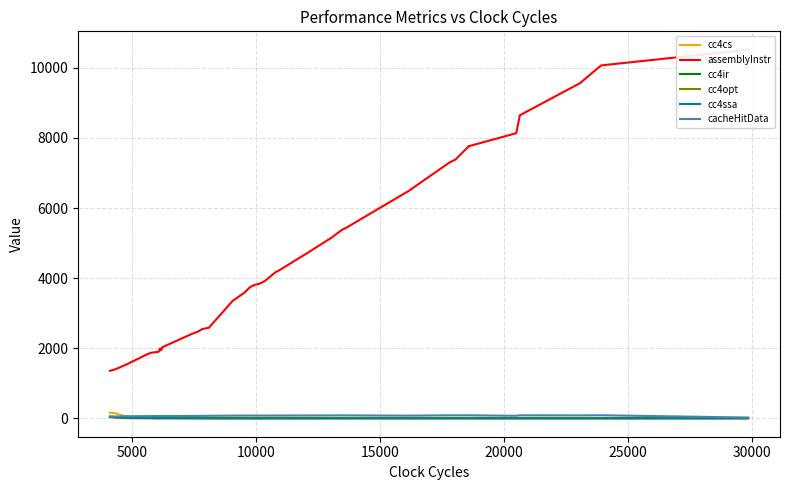

Reading left to right, what are all the values shown in this chart?

cc4cs: 158.1	144.1	46.9	47.2	42.4	23.2	35.3	23.6	35.8	26.6	24.5	24.9	25.1	22.1	18.6	17.3	12.6	12.6	12.9	16.3	16.6	15.5	15.7	14.2	13.7	13.8	13.0	13.2	12.2	11.5	11.6	11.7	11.2	11.2	11.2	11.5	10.9	9.0	10.5	12.3
assemblyInstr: 1356.0	1396.0	1539.0	1814.0	1870.0	1899.0	1994.0	1939.0	2030.0	2402.0	2474.0	2522.0	2546.0	2584.0	3356.0	3579.0	3750.0	3750.0	3810.0	3837.0	3909.0	4171.0	4219.0	4758.0	5108.0	5117.0	5380.0	5428.0	6490.0	7289.0	7305.0	7386.0	7765.0	7762.0	7766.0	8135.0	8646.0	9564.0	10069.0	10516.0
cc4ir: 37.0	27.2	7.6	6.8	6.4	3.0	5.0	3.1	5.1	3.3	3.1	3.1	3.1	2.7	2.2	2.0	1.4	1.4	1.4	1.8	1.9	1.7	1.7	1.5	1.5	1.5	1.4	1.4	1.2	1.2	1.2	1.2	1.1	1.1	1.1	1.2	1.1	0.9	1.0	1.2
cc4opt: 37.7	20.3	5.6	3.7	4.0	1.3	2.7	1.3	2.7	1.3	1.2	1.2	1.2	0.9	0.6	0.5	0.3	0.3	0.3	0.5	0.5	0.4	0.4	0.3	3.5	3.5	3.3	3.3	3.1	2.9	2.9	2.9	2.8	2.8	2.8	2.9	2.7	2.3	2.6	3.1
cc4ssa: 45.2	34.0	9.8	8.8	8.2	3.9	6.5	4.0	6.6	4.4	4.0	4.1	4.1	3.5	2.8	2.6	1.8	1.8	1.8	2.4	2.5	2.3	2.3	2.0	1.9	1.9	1.8	1.8	1.6	1.5	1.5	1.6	1.5	1.5	1.5	1.5	1.4	1.2	1.4	1.6
cacheHitData: 54.4	51.4	58.2	60.5	61.9	65.1	64.8	63.2	64.2	66.8	69.2	69.0	68.2	72.2	77.6	79.4	79.6	79.6	77.6	80.2	78.8	80.6	79.7	81.4	82.5	82.4	84.1	83.4	76.6	85.5	85.6	84.7	86.3	86.3	86.3	72.1	85.6	82.8	87.8	21.2